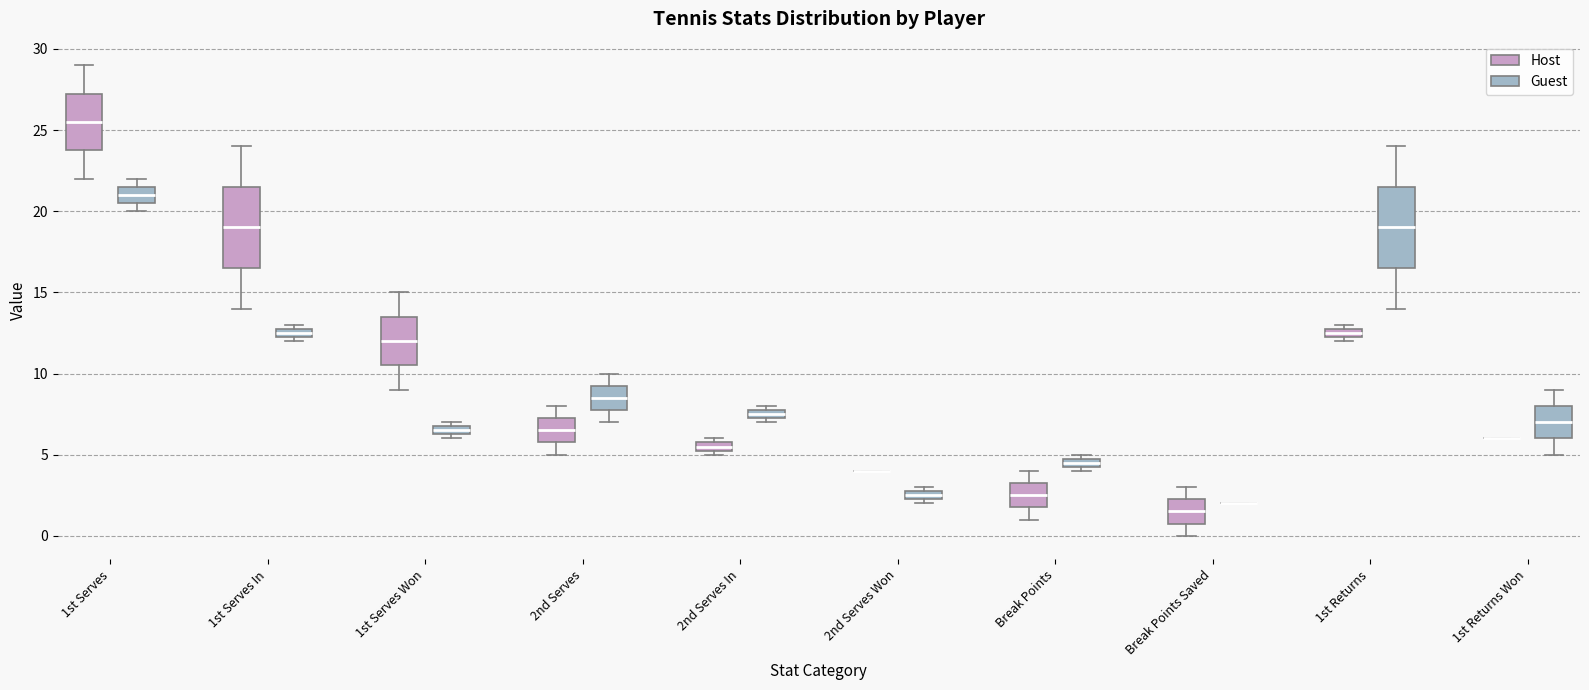

Where is the lower edge of the box for 2nd Serves Won (Guest) on the y-axis? The values are not printed on the chart, so give them approximately, as read against the axis.

2.5